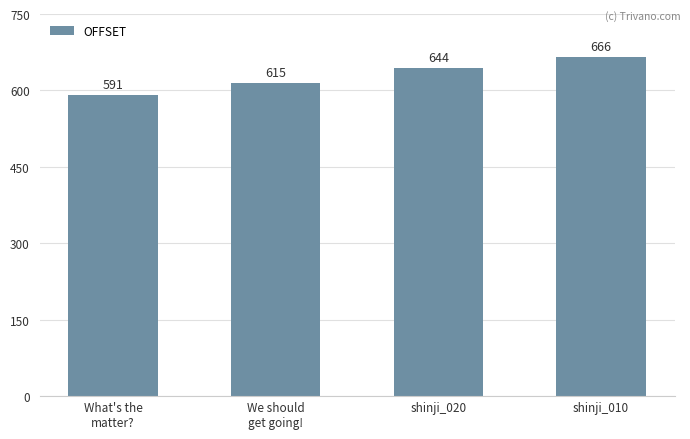

Reading left to right, transcribe all the data shown in this chart.

What's the
matter?=591	We should
get going!=615	shinji_020=644	shinji_010=666